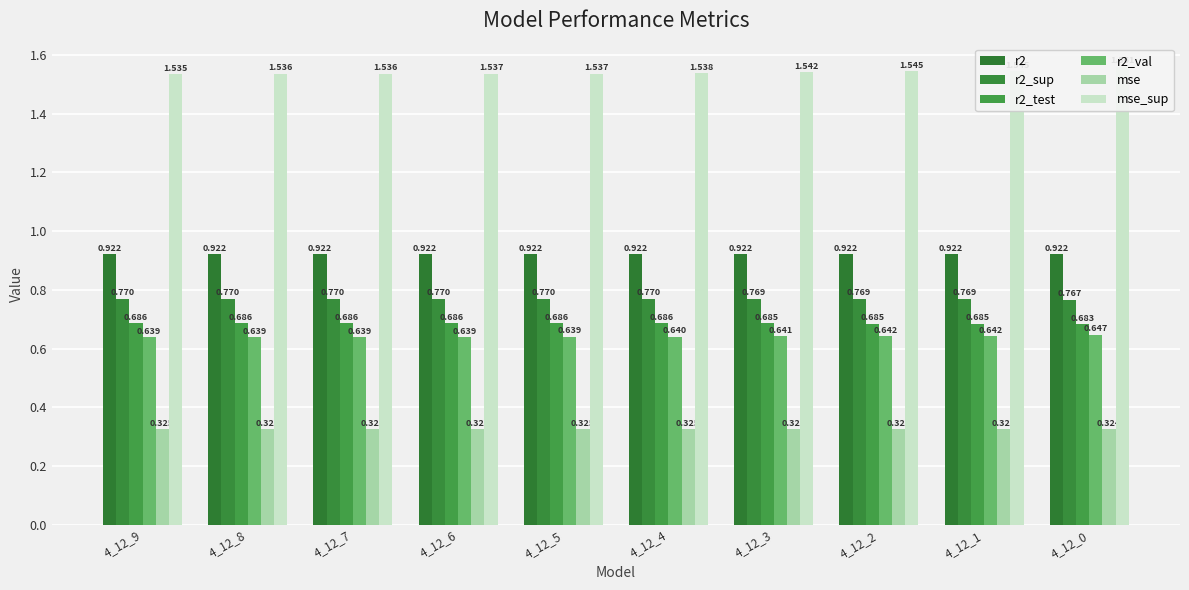

Reading right to left, transcribe all the data shown in this chart.

r2: 0.9	0.9	0.9	0.9	0.9	0.9	0.9	0.9	0.9	0.9
r2_sup: 0.8	0.8	0.8	0.8	0.8	0.8	0.8	0.8	0.8	0.8
r2_test: 0.7	0.7	0.7	0.7	0.7	0.7	0.7	0.7	0.7	0.7
r2_val: 0.6	0.6	0.6	0.6	0.6	0.6	0.6	0.6	0.6	0.6
mse: 0.3	0.3	0.3	0.3	0.3	0.3	0.3	0.3	0.3	0.3
mse_sup: 1.6	1.5	1.5	1.5	1.5	1.5	1.5	1.5	1.5	1.5